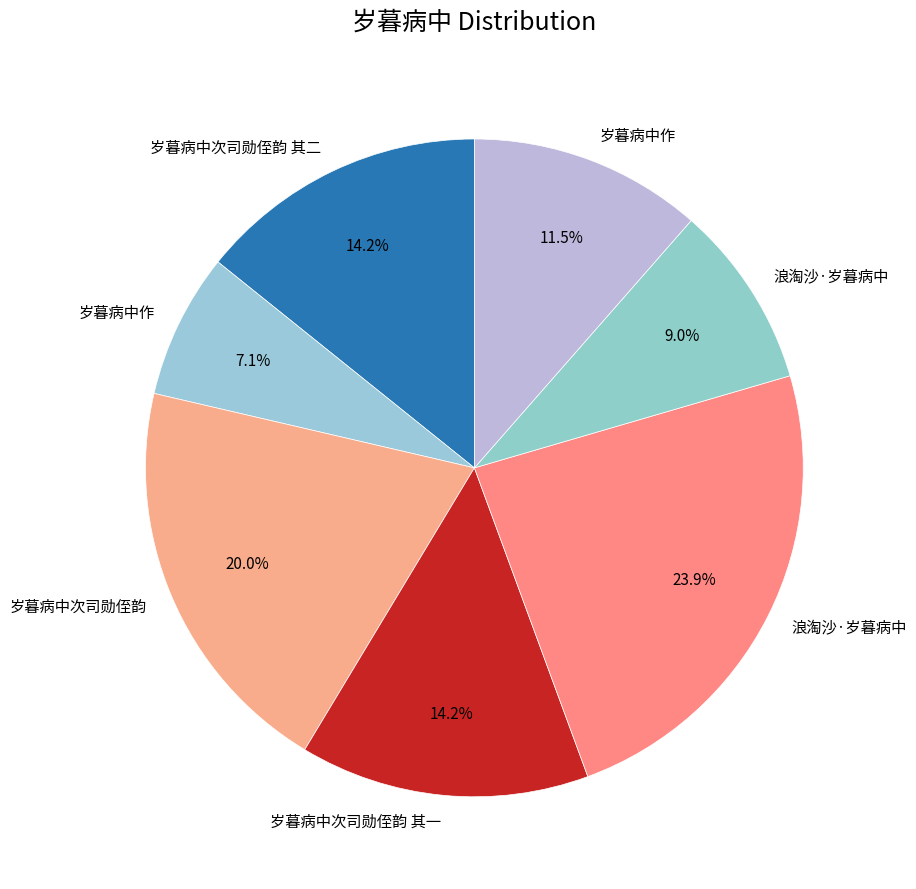

How many slices are in this pie chart?

7